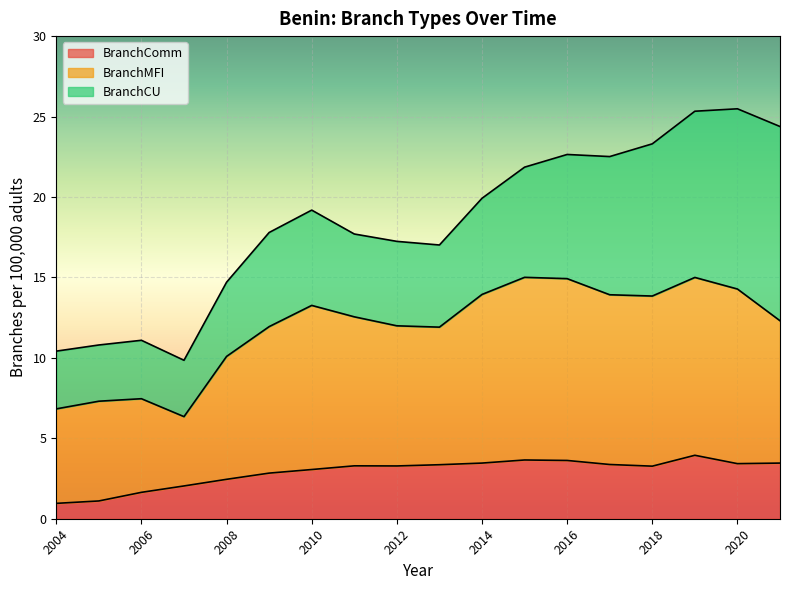

What is the sum of all BranchComm values?

52.2